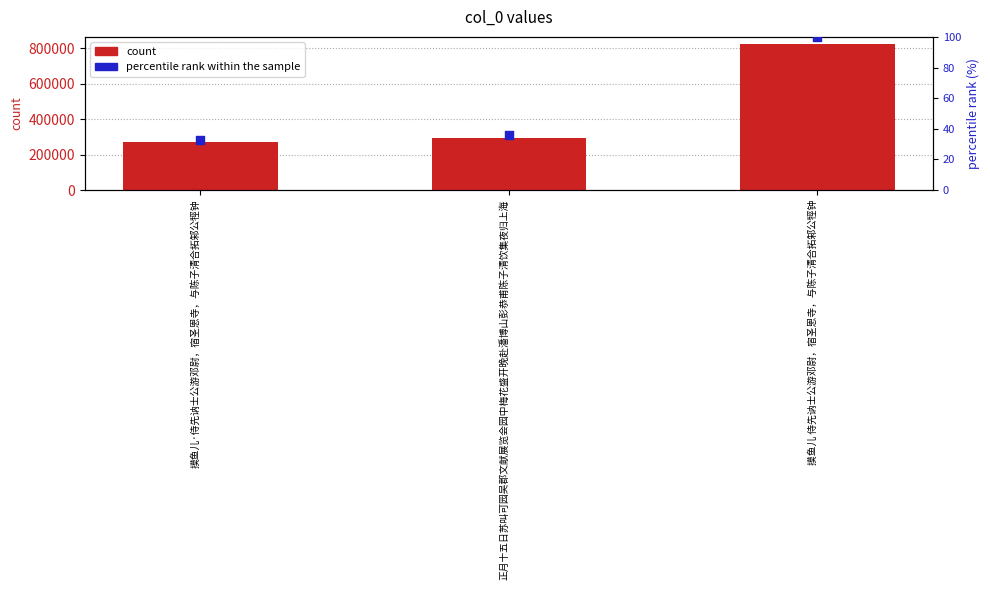

Which series has the largest total across all categories?

col_0